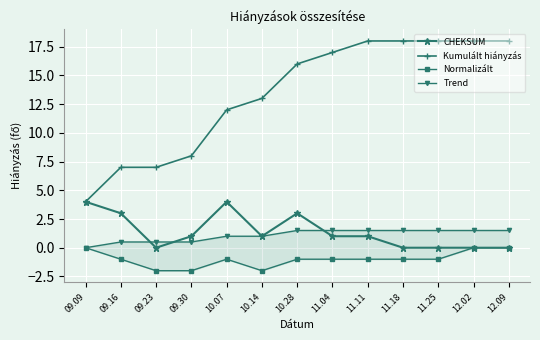

The value of Trend at 09.23 is 0.5. True or false?

True